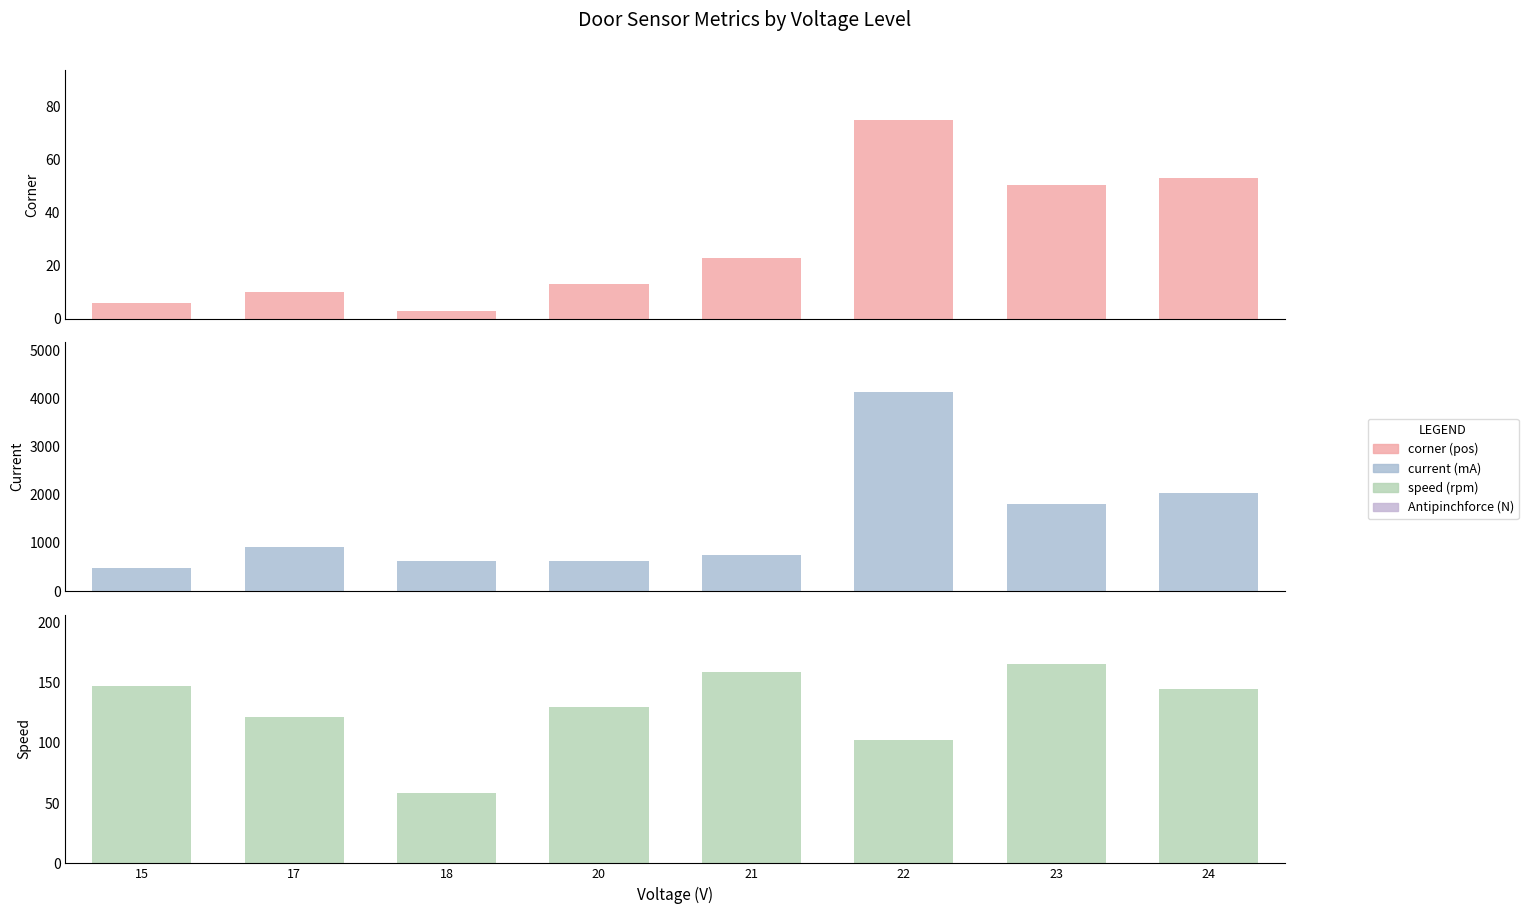

How many bars are there in total?

24